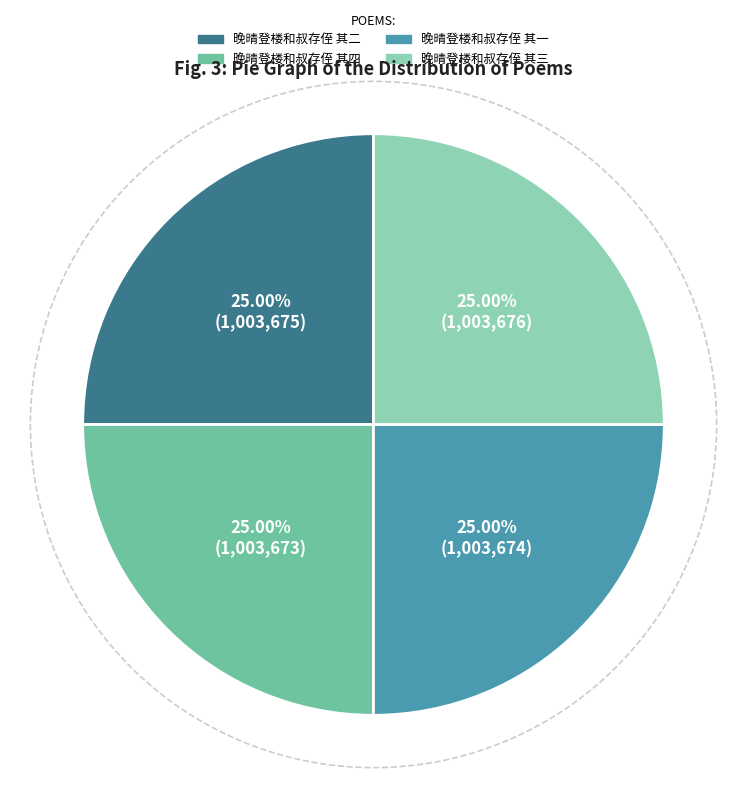

To the nearest percent, what is the combined percentage of 晚晴登楼和叔存侄 其二 and 晚晴登楼和叔存侄 其三?

50%